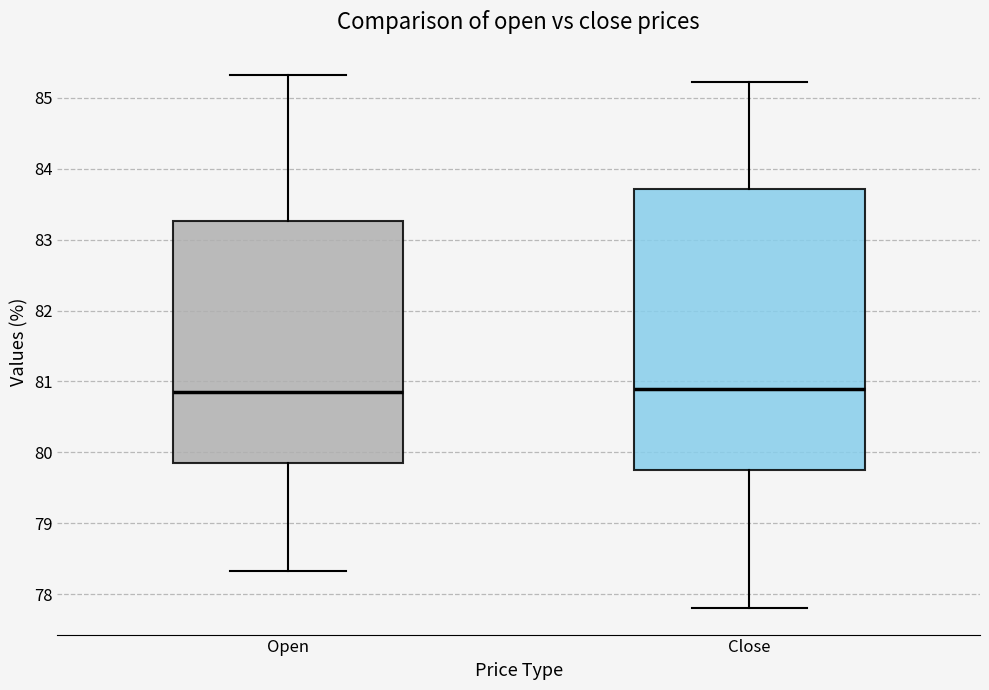

Reading left to right, read every box against the y-axis: the position of its median line, the range the box covers, and the ends of its whiskers. The values are not printed on the chart, so give them approximately, as read against the axis.

Open: median 80.8, box 79.8 to 83.3, whiskers 78.3 to 85.3
Close: median 80.9, box 79.8 to 83.7, whiskers 77.8 to 85.2